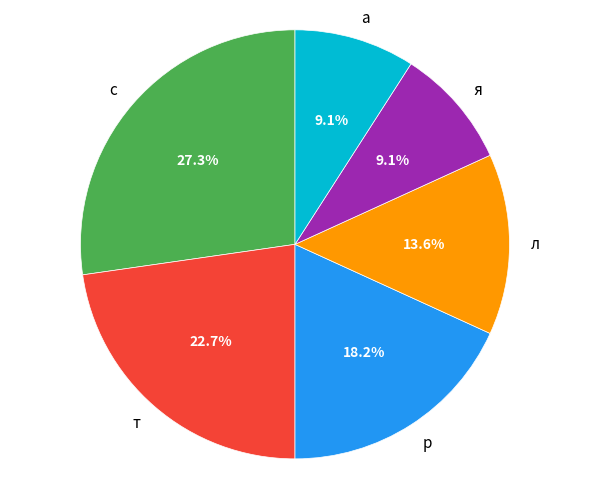

How many segments does this pie chart have?

6